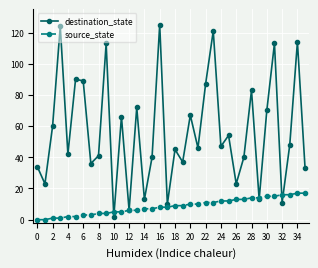

True or false: destination_state has more than 2 interior local peaks.

True